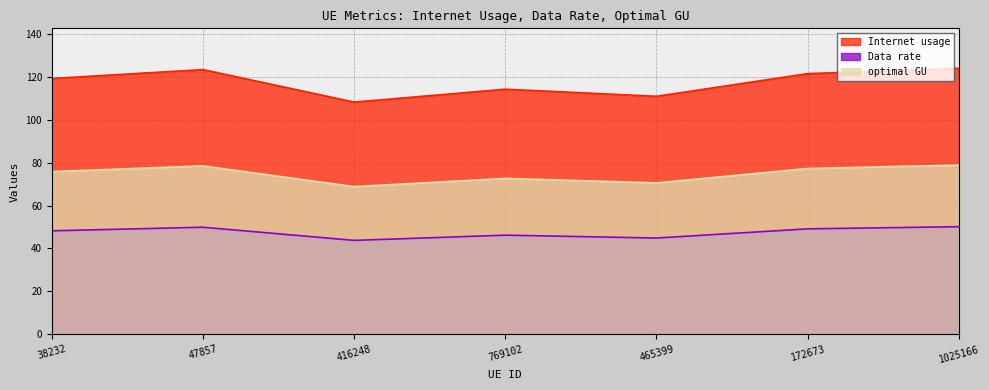

What is the lowest value of the Data rate series?

43.8